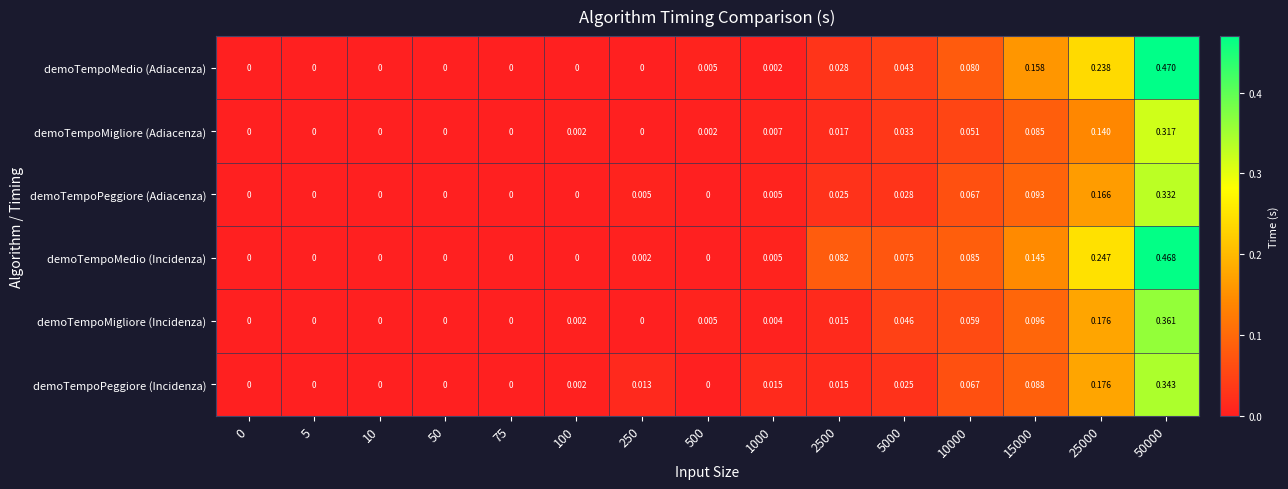

At 5000, list the series in order from smallest to largest.

demoTempoPeggiore (Incidenza), demoTempoPeggiore (Adiacenza), demoTempoMigliore (Adiacenza), demoTempoMedio (Adiacenza), demoTempoMigliore (Incidenza), demoTempoMedio (Incidenza)